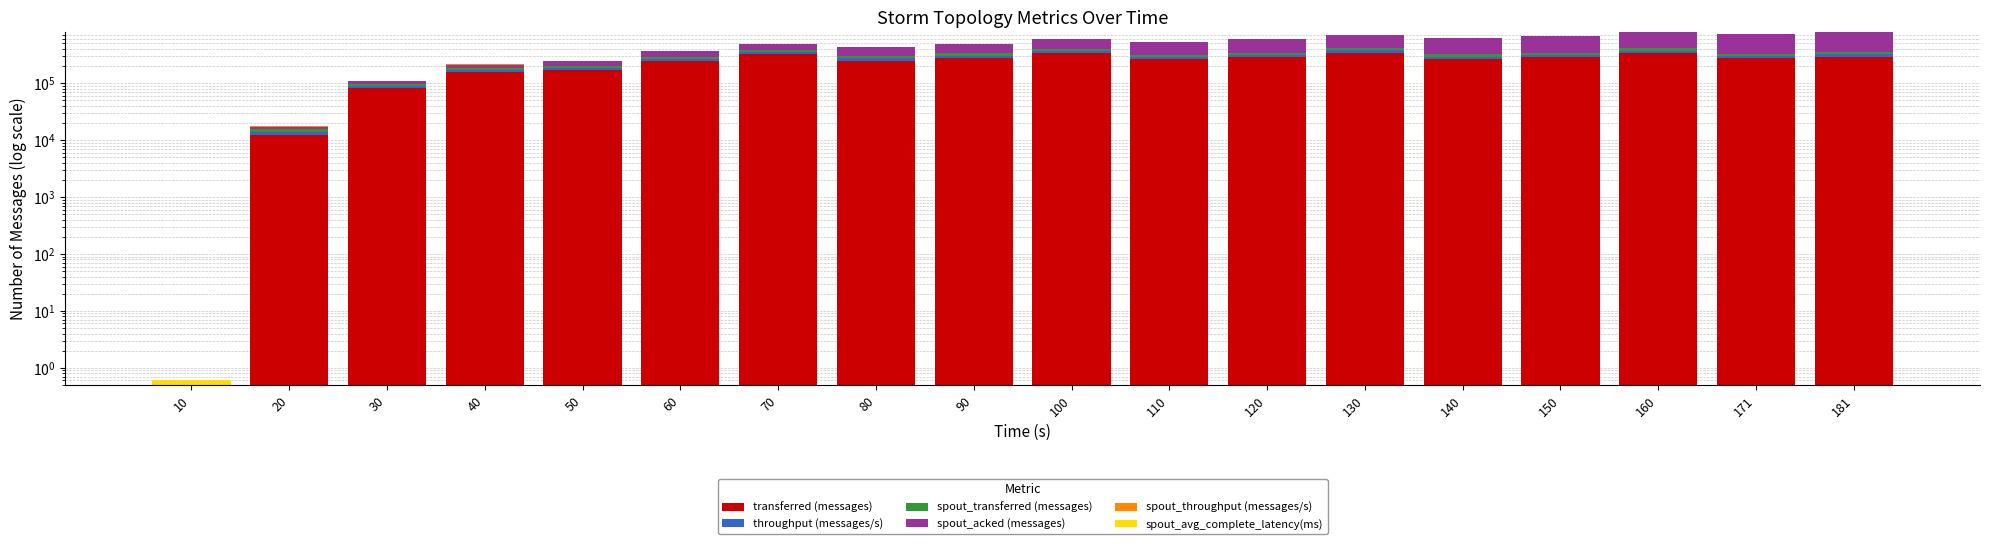

Reading left to right, transcribe all the data shown in this chart.

transferred (messages): 0.1	12380.0	80980.0	155020.0	167540.0	243000.0	319620.0	249420.0	276700.0	331740.0	262400.0	283660.0	340620.0	266340.0	284400.0	338420.0	270680.0	291400.0
throughput (messages/s): 0.1	1230.0	7919.0	15340.0	16581.0	24116.0	31844.0	24790.0	27496.0	33015.0	26164.0	28292.0	33892.0	26535.0	28360.0	33734.0	26962.0	29035.0
spout_transferred (messages): 0.1	1900.0	8500.0	15440.0	17640.0	25420.0	32380.0	25380.0	28120.0	34100.0	27860.0	29080.0	33820.0	26940.0	30180.0	34100.0	28100.0	29180.0
spout_acked (messages): 0.1	1760.0	10000.0	25240.0	42900.0	68020.0	100280.0	125440.0	154120.0	188100.0	215700.0	245100.0	279040.0	306160.0	336120.0	370880.0	398700.0	428220.0
spout_throughput (messages/s): 0.1	188.0	831.0	1527.0	1745.0	2522.0	3226.0	2522.0	2794.0	3393.0	2777.0	2900.0	3365.0	2684.0	3009.0	3399.0	2799.0	2907.0
spout_avg_complete_latency(ms): 0.1	18.0	12.7	9.5	7.6	6.2	5.4	5.0	4.7	4.5	4.3	4.2	4.1	4.0	3.9	3.9	3.8	3.8